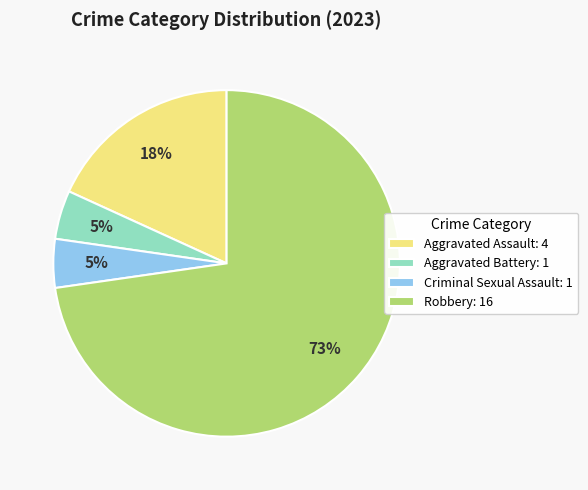

How many slices are in this pie chart?

4